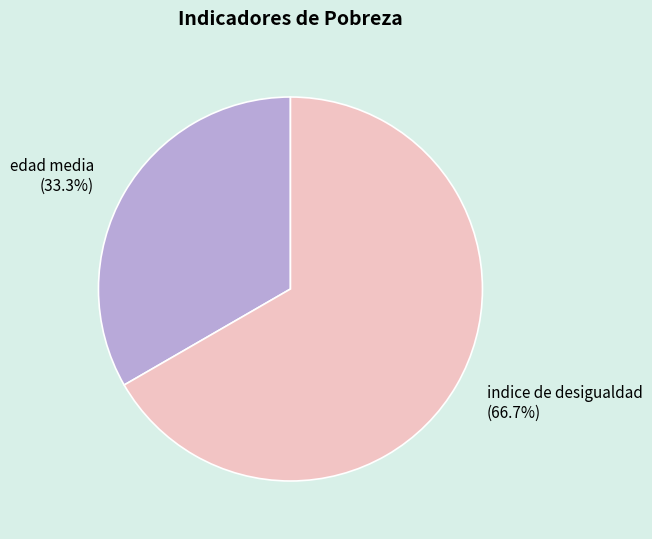

What is the total percentage of edad media and indice de desigualdad?

100.0%